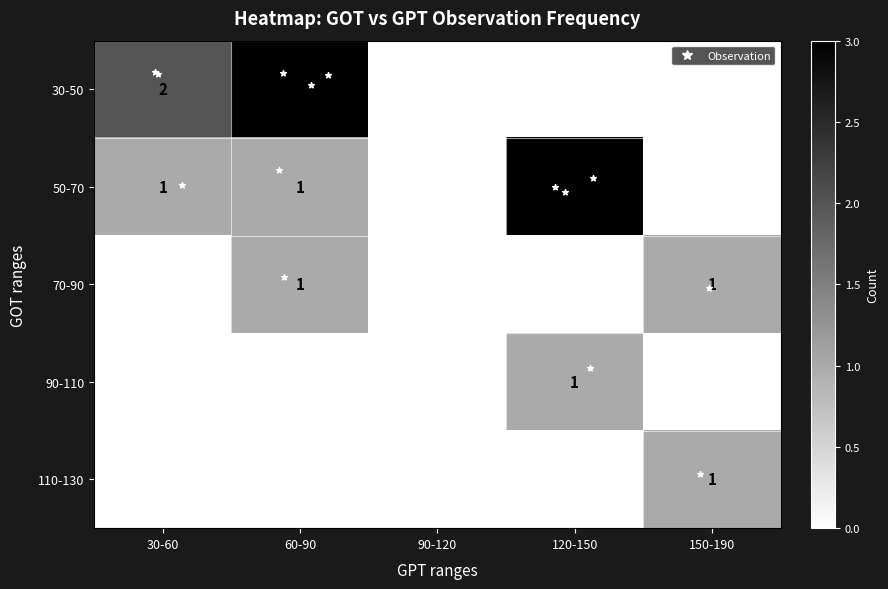

Where is row_3 nearest to the value 0?

30-60